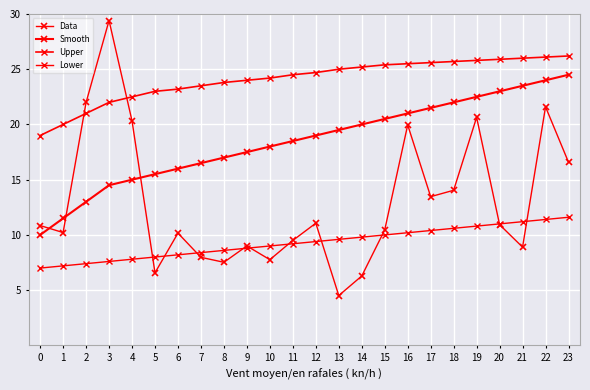

What is the minimum value shown in the chart?

4.5